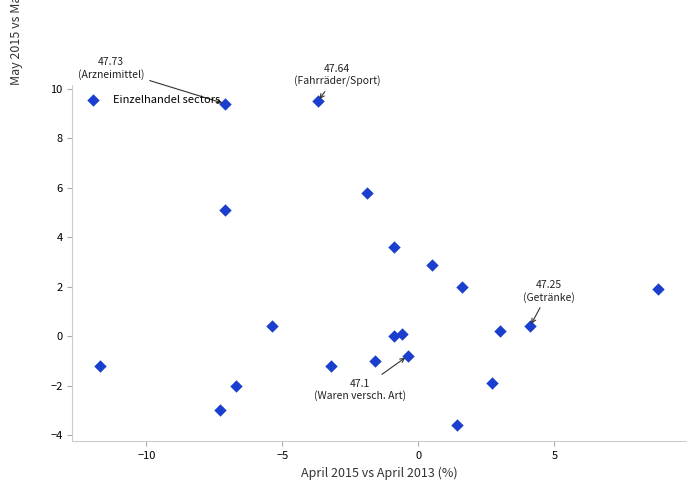

What is the range of X values (max minus min)?

20.5